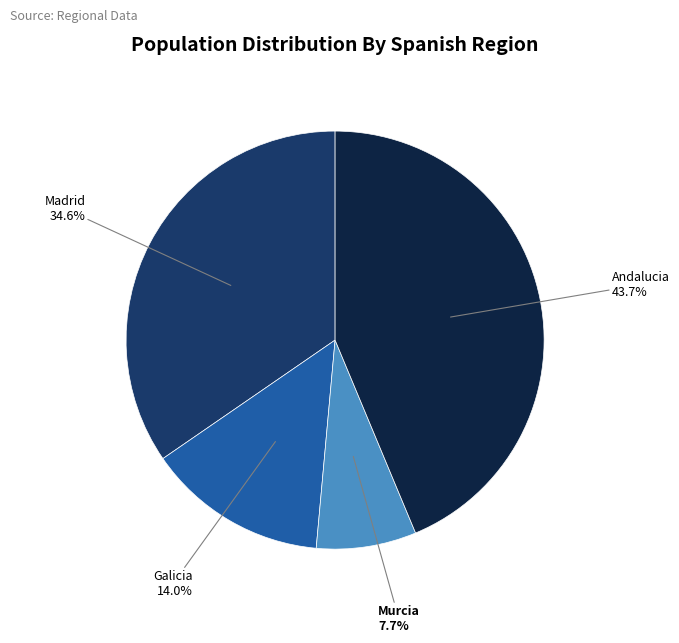

How much of the chart is everything except Galicia?

86.0%